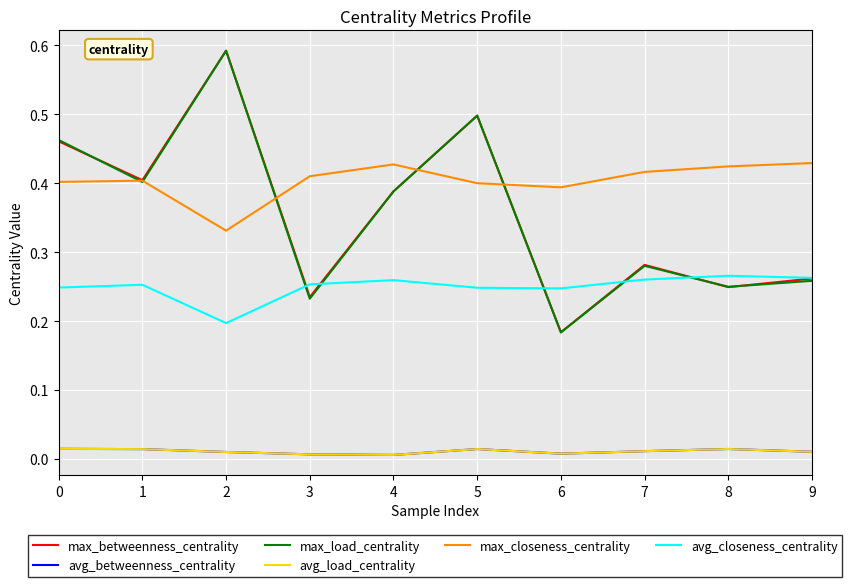

Does the chart display data point markers on the line(s)?

No